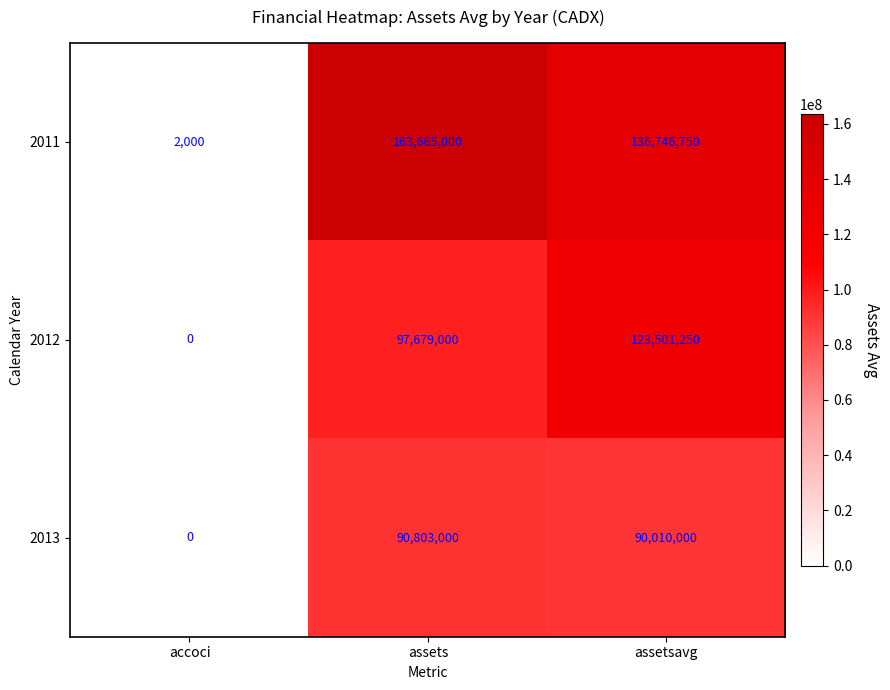

Reading left to right, what are all the values shown in this chart?

2011: accoci=2000	assets=163665000	assetsavg=136746750
2012: accoci=0	assets=97679000	assetsavg=123501250
2013: accoci=0	assets=90803000	assetsavg=90010000